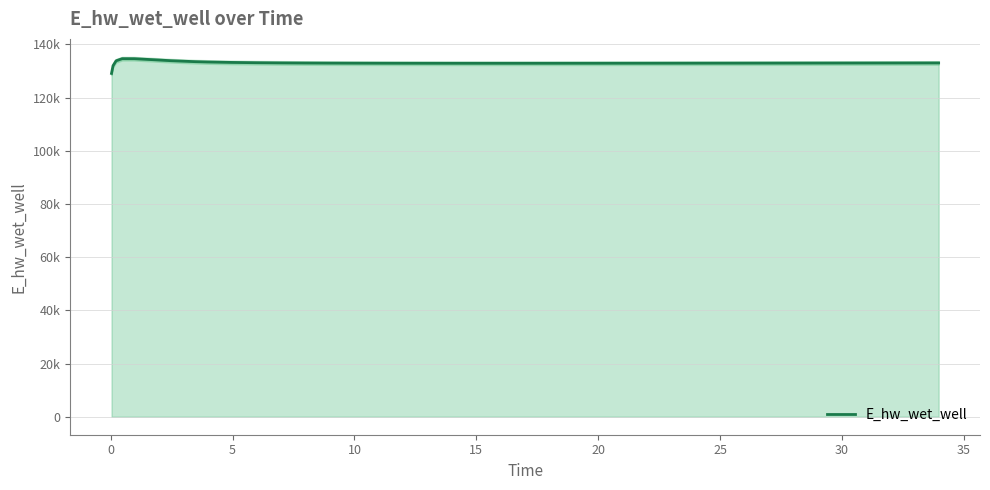

The chart shows a value of 133800.3 at 5. True or false?

True